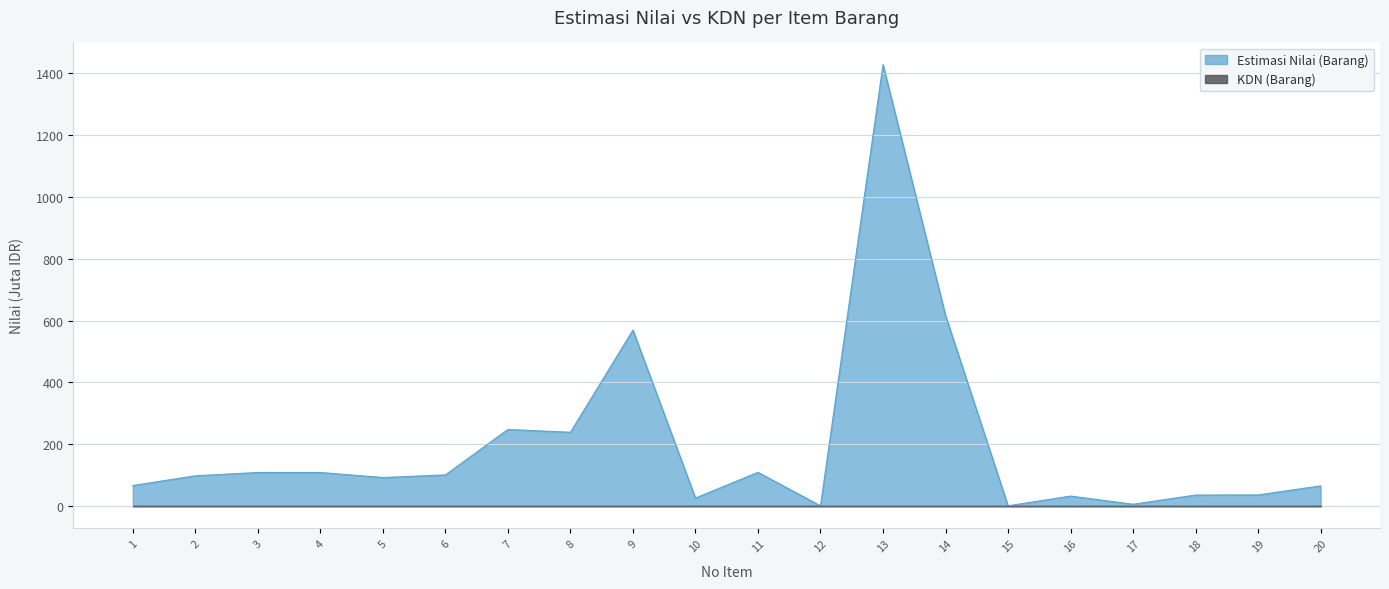

Which category has the lowest value across all series?

12